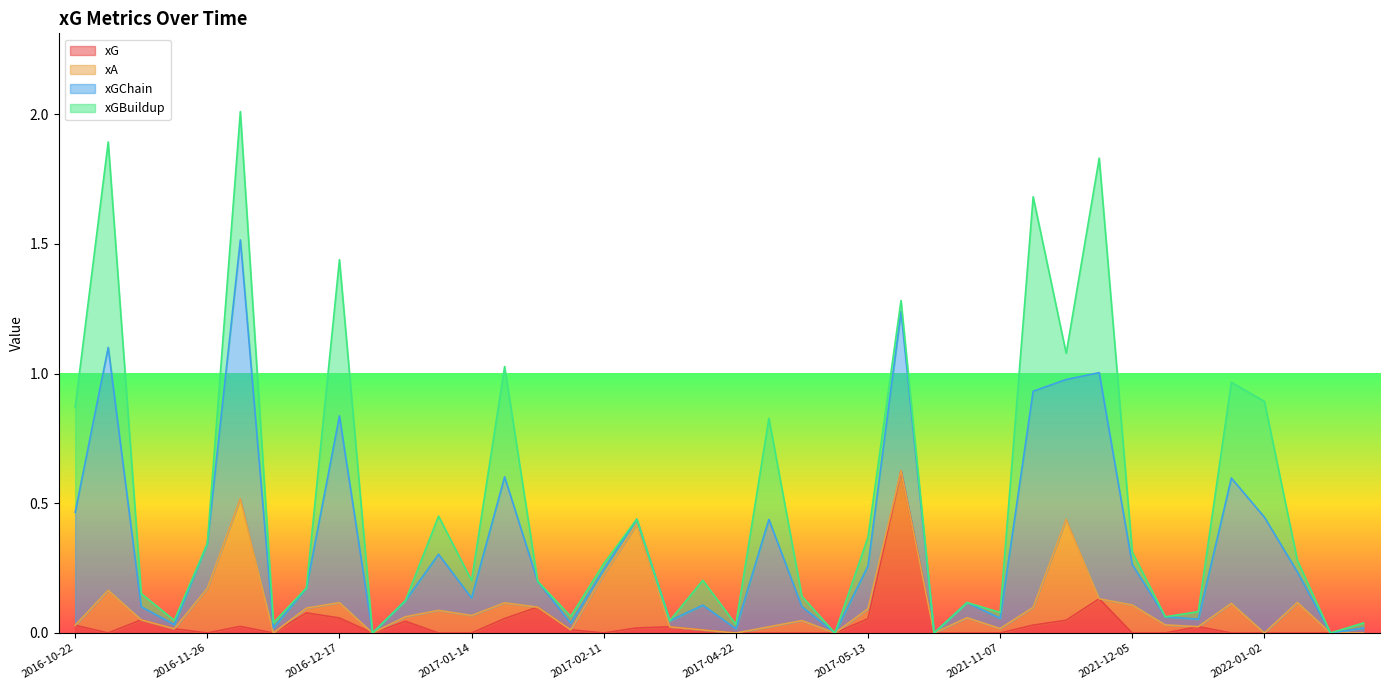

Rank the categories by xGChain value from highest to lowest.

2016-12-06, 2016-10-29, 2021-11-30, 2021-11-21, 2016-12-17, 2017-05-21, 2021-11-27, 2017-01-21, 2021-12-18, 2022-01-02, 2016-10-22, 2017-04-26, 2017-01-02, 2017-02-25, 2017-05-13, 2016-11-26, 2021-12-05, 2022-01-16, 2017-02-11, 2017-04-08, 2017-01-14, 2017-01-31, 2016-12-14, 2016-11-05, 2017-04-30, 2016-12-31, 2021-10-31, 2021-12-14, 2021-11-07, 2017-02-04, 2021-12-11, 2016-11-20, 2017-04-02, 2016-12-11, 2022-02-12, 2017-04-22, 2016-12-26, 2017-05-08, 2021-10-16, 2022-02-09